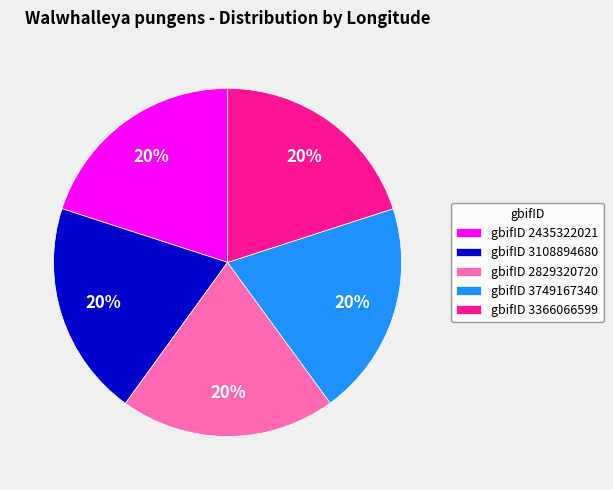

True or false: gbifID 3108894680 accounts for 30% of the total.

False